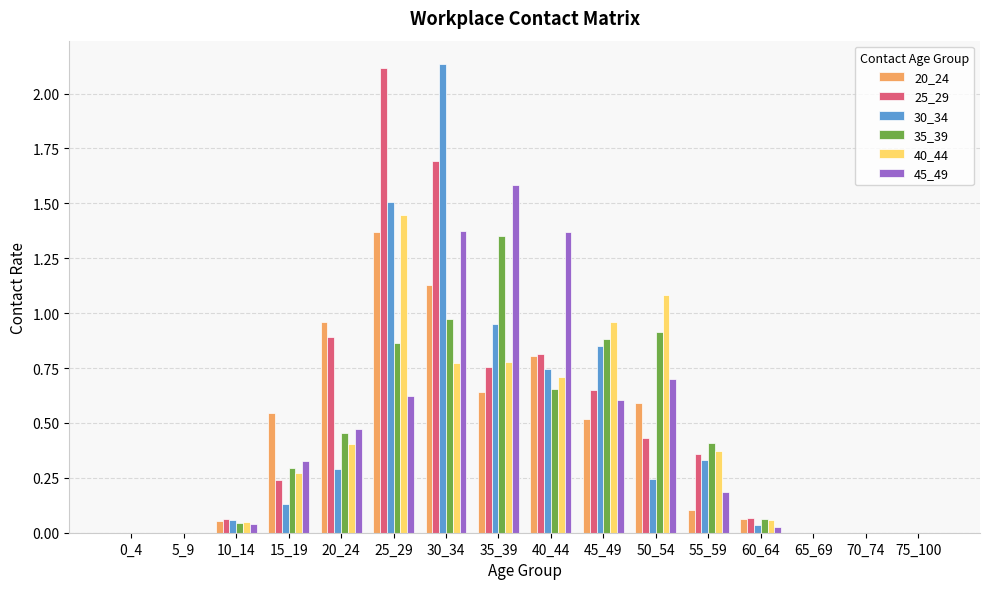

What are all the series names shown in the legend?

20_24, 25_29, 30_34, 35_39, 40_44, 45_49